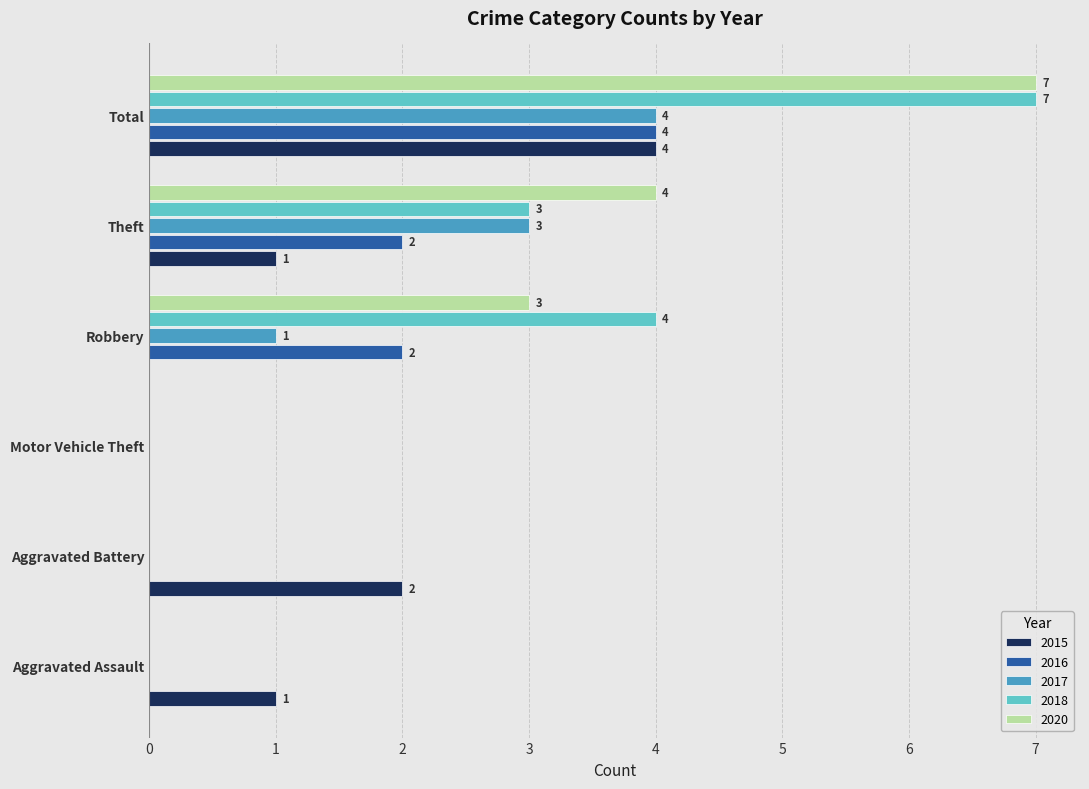

Count the number of categories in the chart.

6